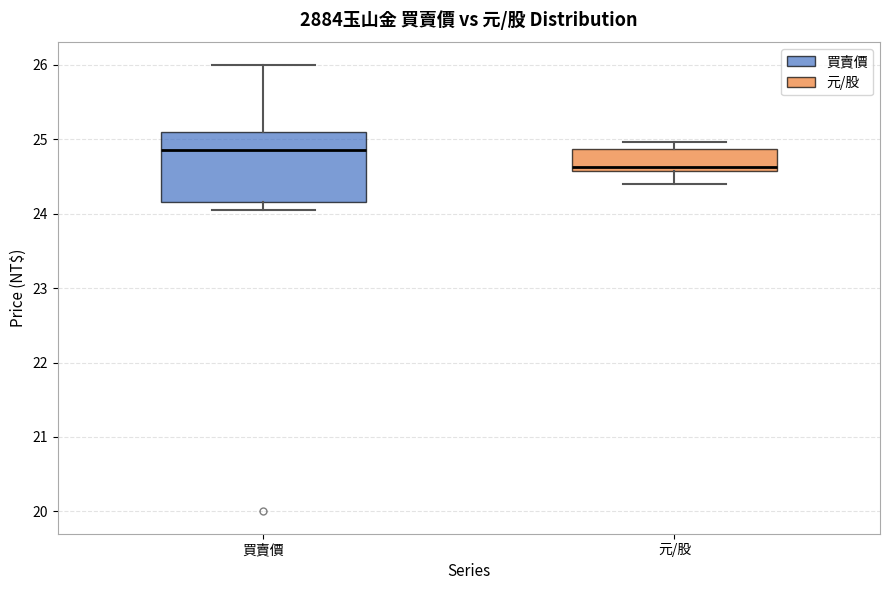

Reading left to right, transcribe this box plot: for each box, give where its median line is, the range the box spans, and where its two whiskers end, as read against the y-axis. The values are not printed on the chart, so give them approximately, as read against the axis.

買賣價: median 24.9, box 24.2 to 25.1, whiskers 24.1 to 26.0
元/股: median 24.6 (just above the box's lower edge), box 24.6 to 24.9, whiskers 24.4 to 25.0